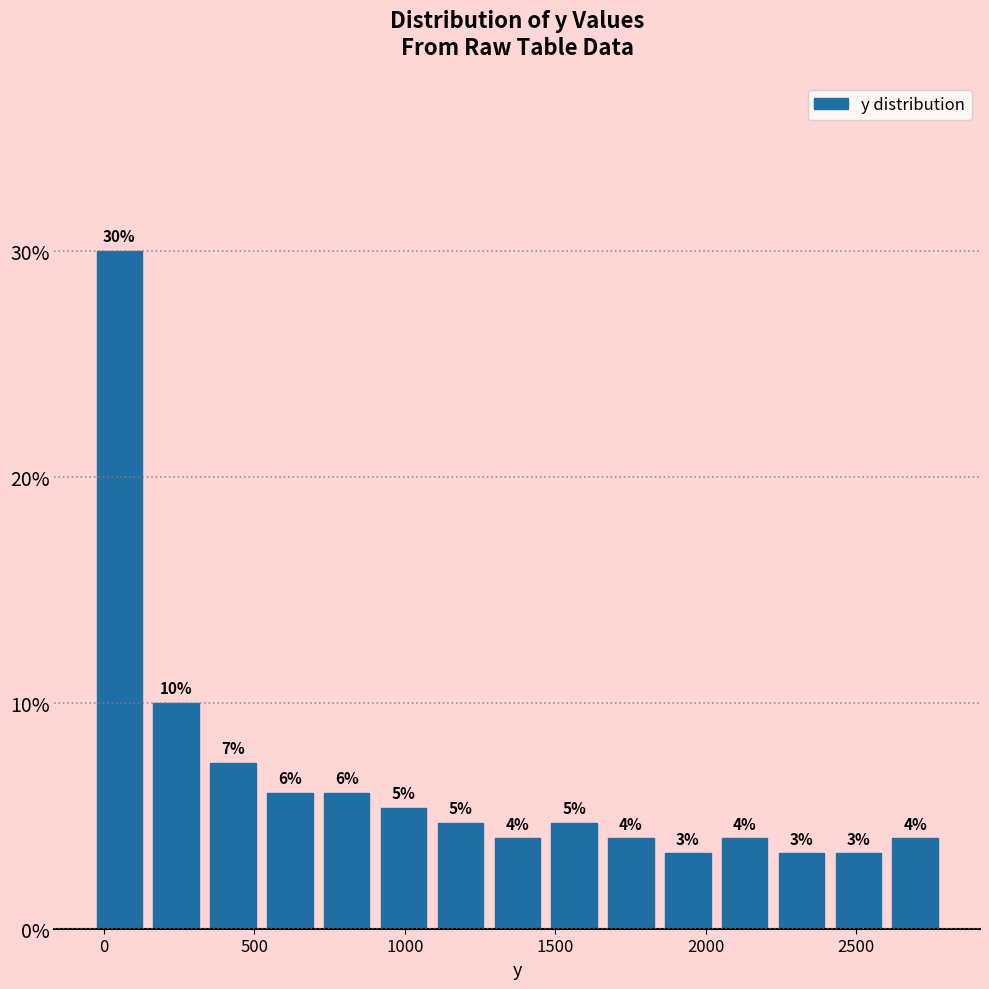

Around what value on the x-axis is the tallest bar? Give the approximate position of its centre, as read against the axis.

50